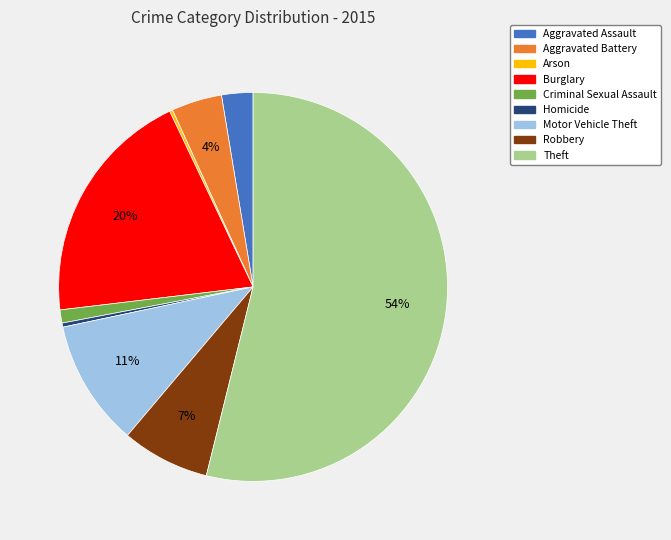

What is the largest slice in the pie chart?

Theft